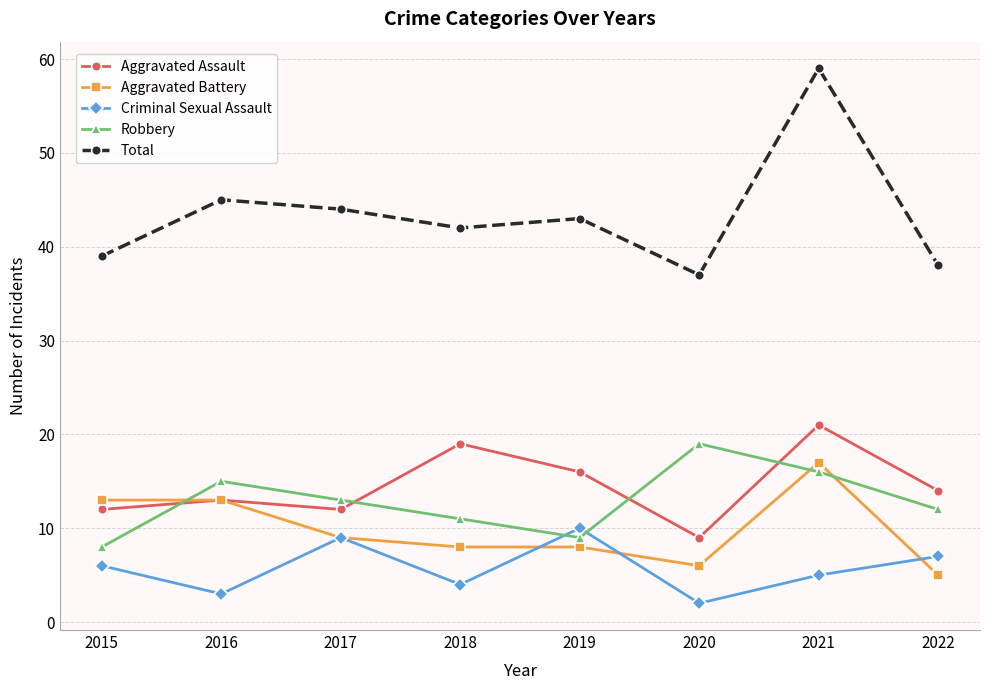

What is the difference between the maximum and minimum values in the Criminal Sexual Assault series?

8